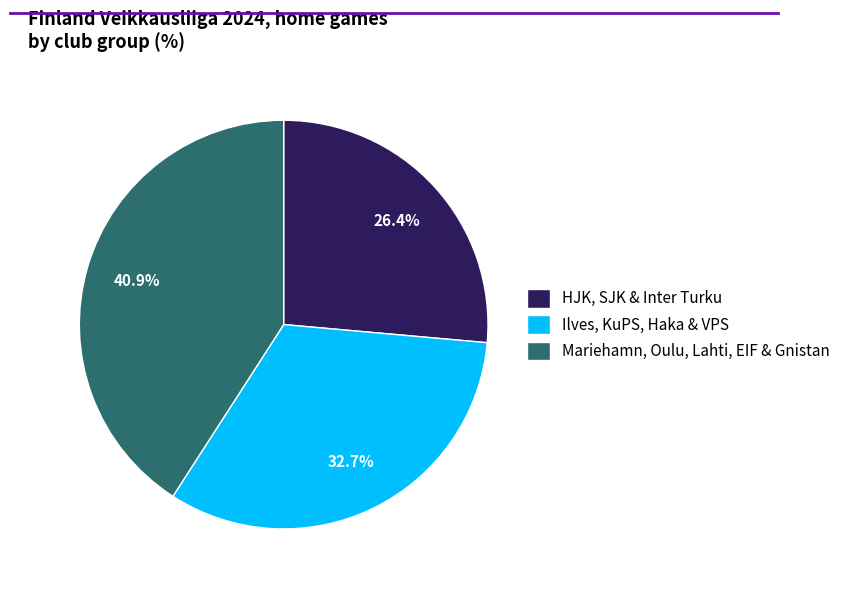

Which category has the biggest portion of the pie?

Mariehamn, Oulu, Lahti, EIF & Gnistan